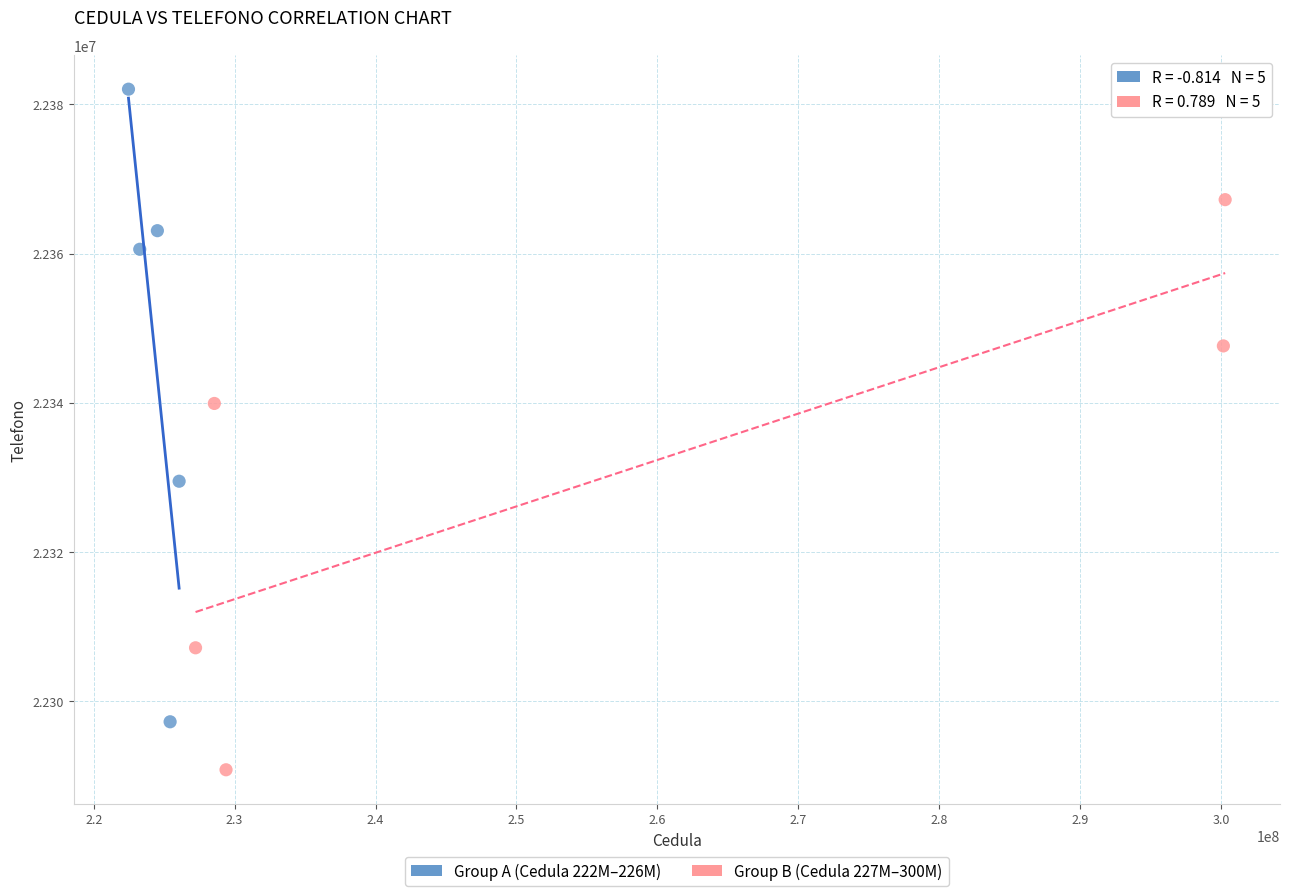

Which series has the widest spread of Y values?

Group A (Cedula 222M–226M)